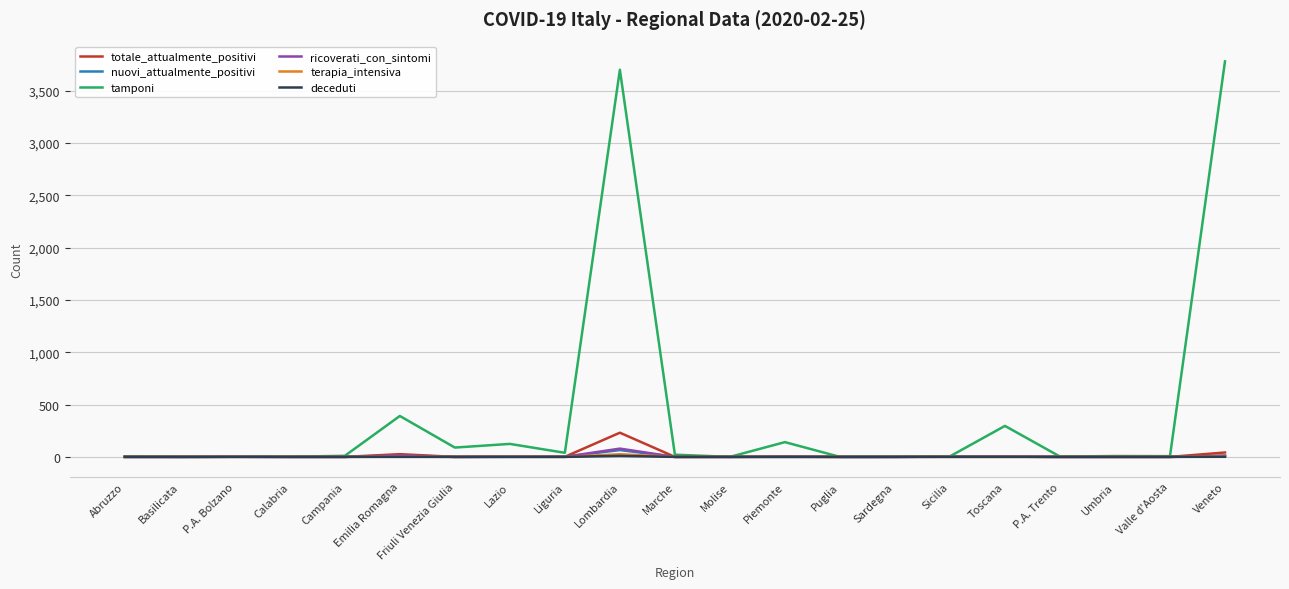

Does the chart have visible grid lines?

Yes